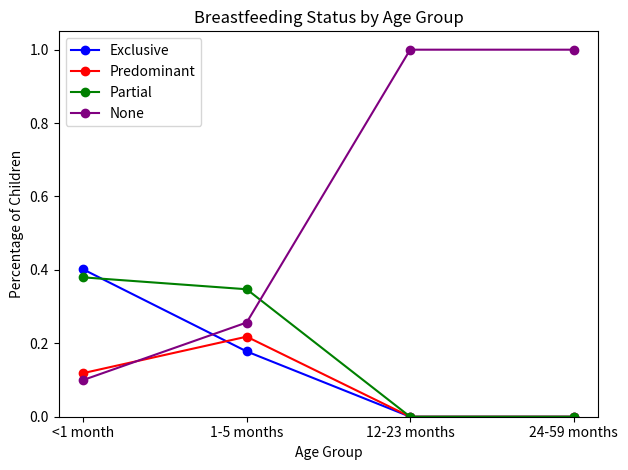

The Partial series shows 0.4 at <1 month. True or false?

True